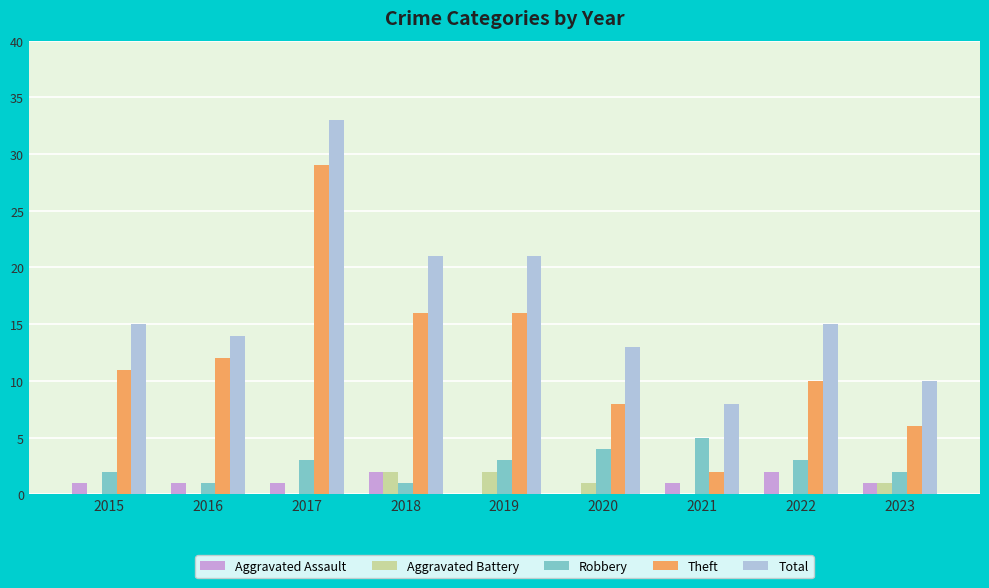

At which category does the chart reach its peak across all series?

2017